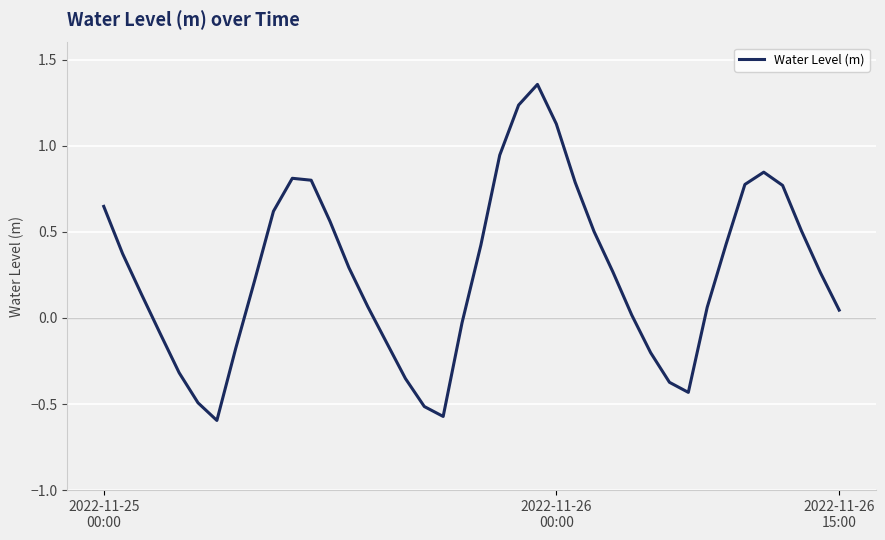

Reading right to left, transcribe all the data shown in this chart.

0.0	0.3	0.5	0.8	0.8	0.8	0.4	0.1	-0.4	-0.4	-0.2	0.0	0.3	0.5	0.8	1.1	1.4	1.2	0.9	0.4	-0.0	-0.6	-0.5	-0.4	-0.1	0.1	0.3	0.6	0.8	0.8	0.6	0.2	-0.2	-0.6	-0.5	-0.3	-0.1	0.1	0.4	0.6